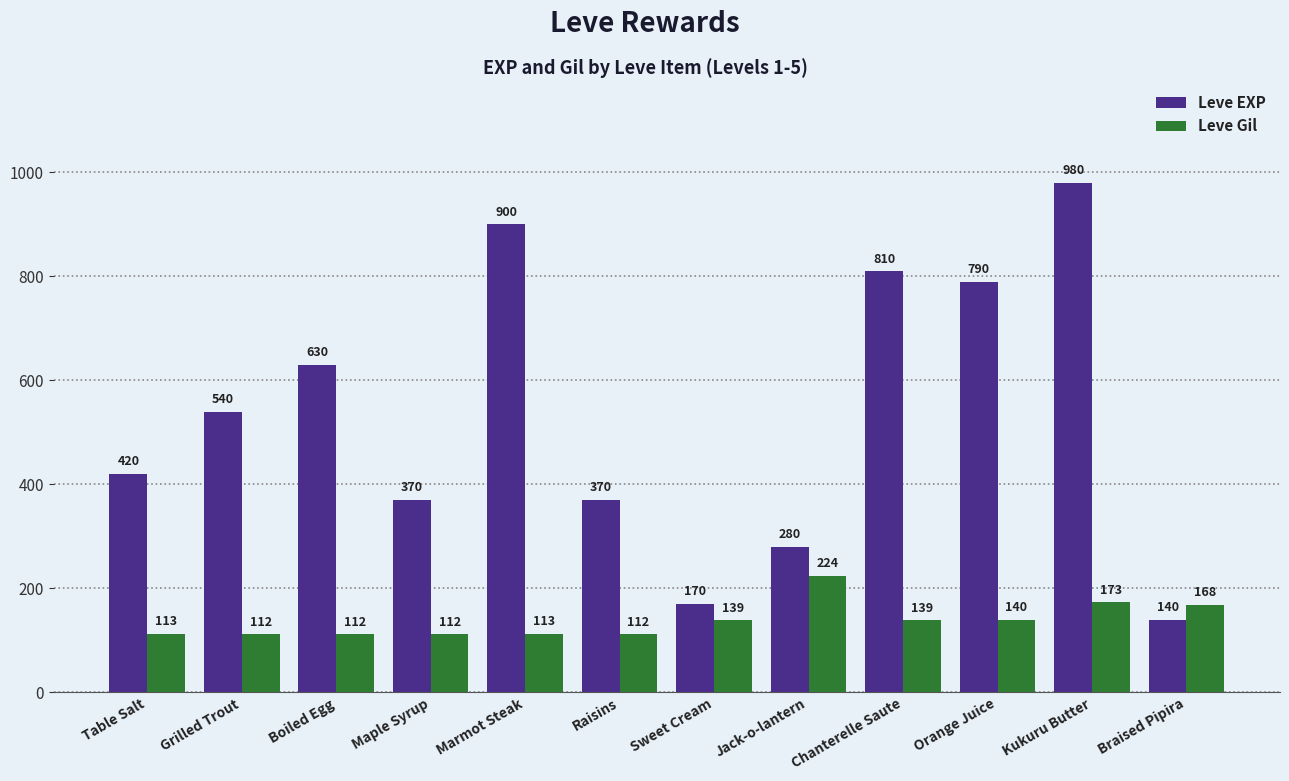

Rank the series by their maximum value, from highest to lowest.

Leve EXP, Leve Gil